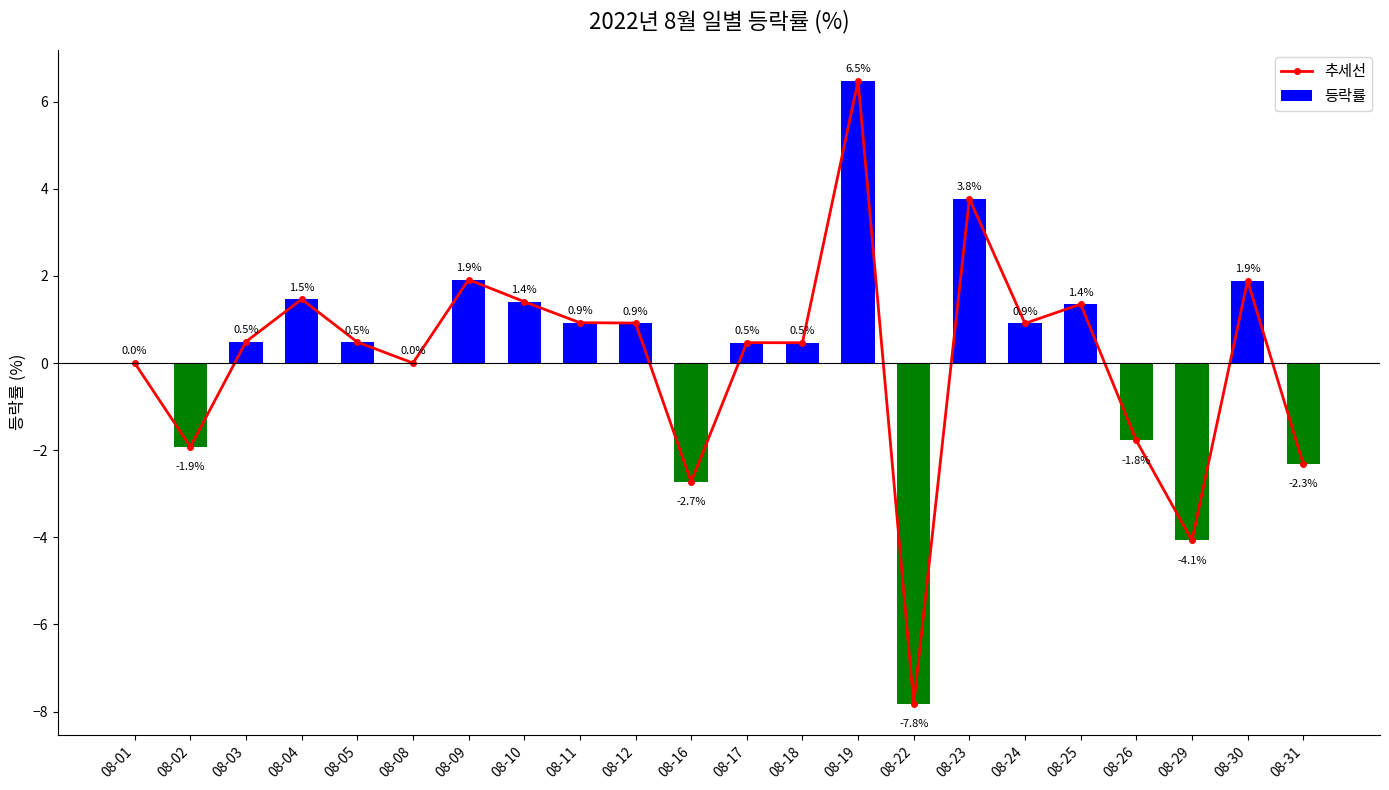

Rank the series at 08-24 from lowest to highest value.

추세선, 등락률